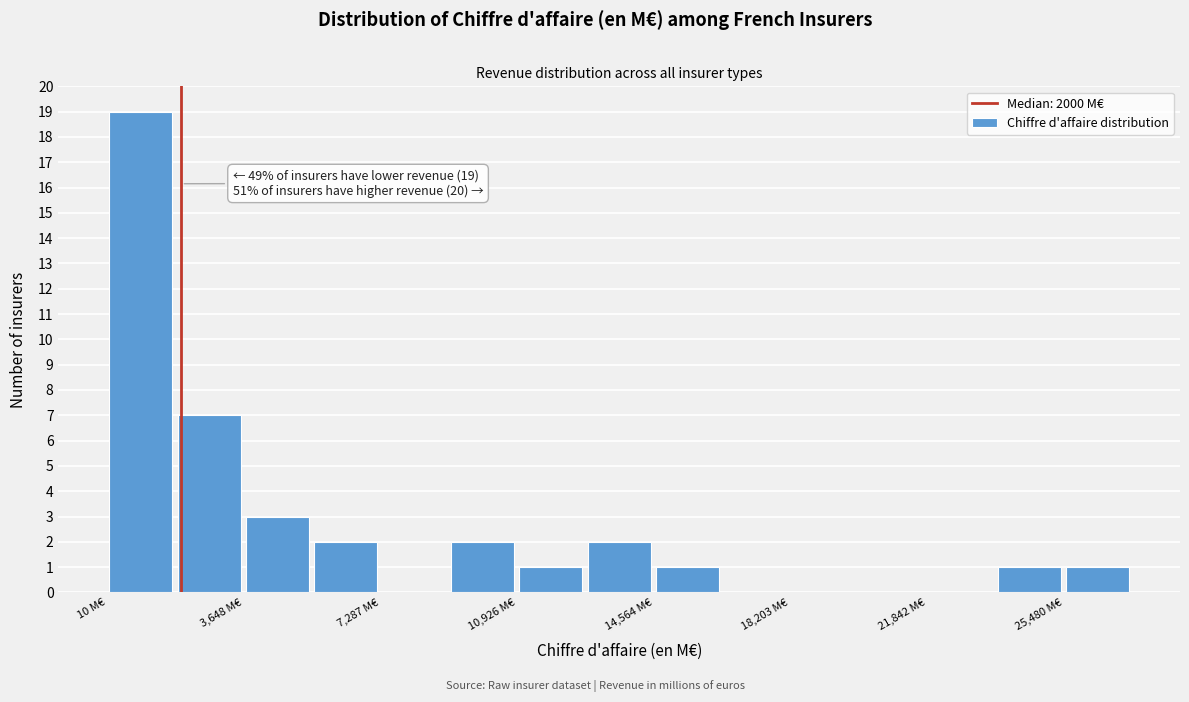

Read against the x-axis, roughly where is the centre of the tallest bar?

1000